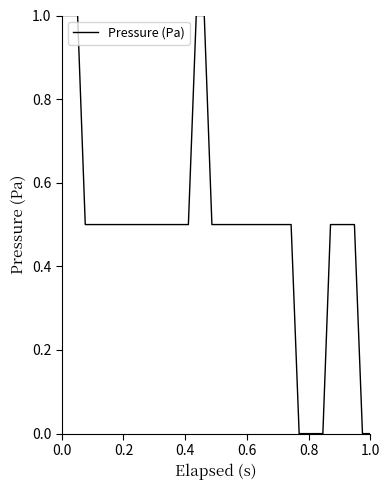

How many series are shown in this chart?

1